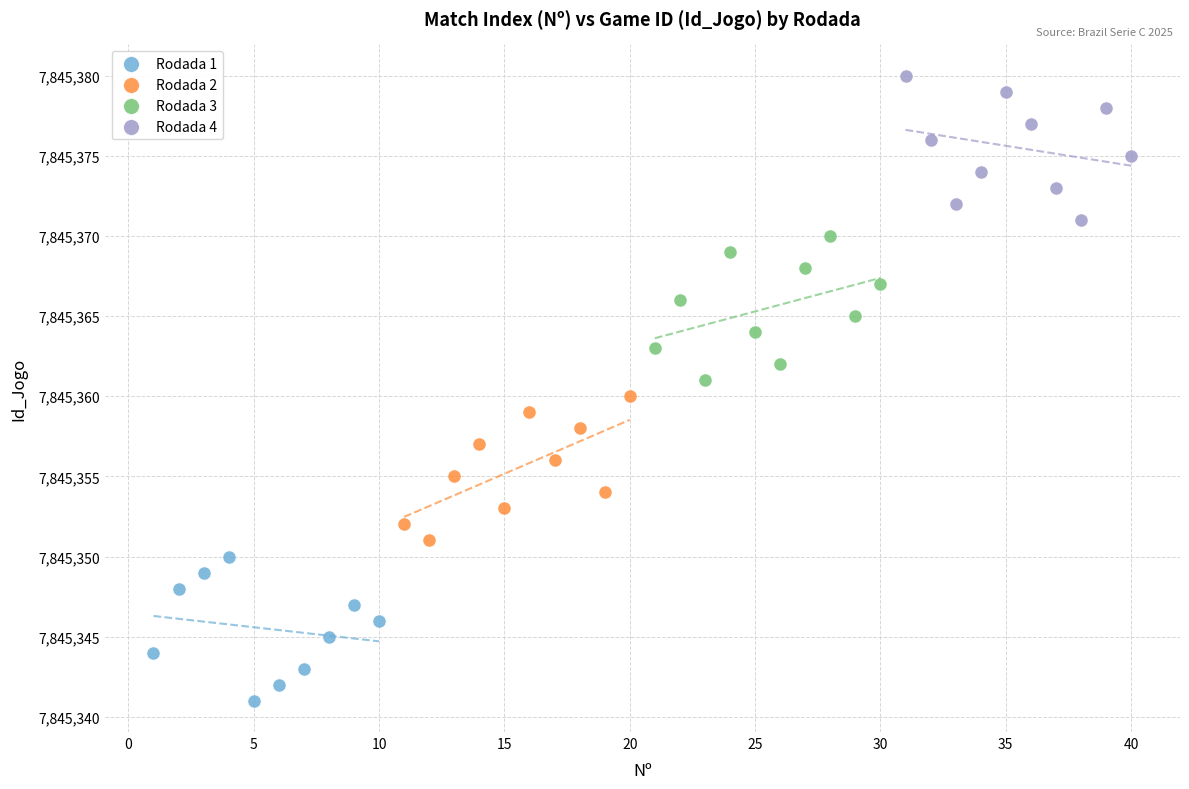

Which series reaches the maximum Y coordinate?

Rodada 4